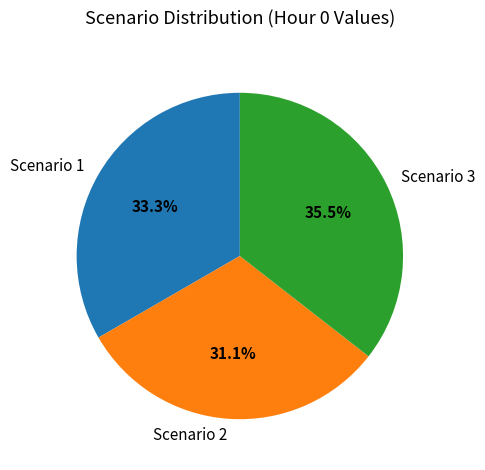

How many slices are in this pie chart?

3